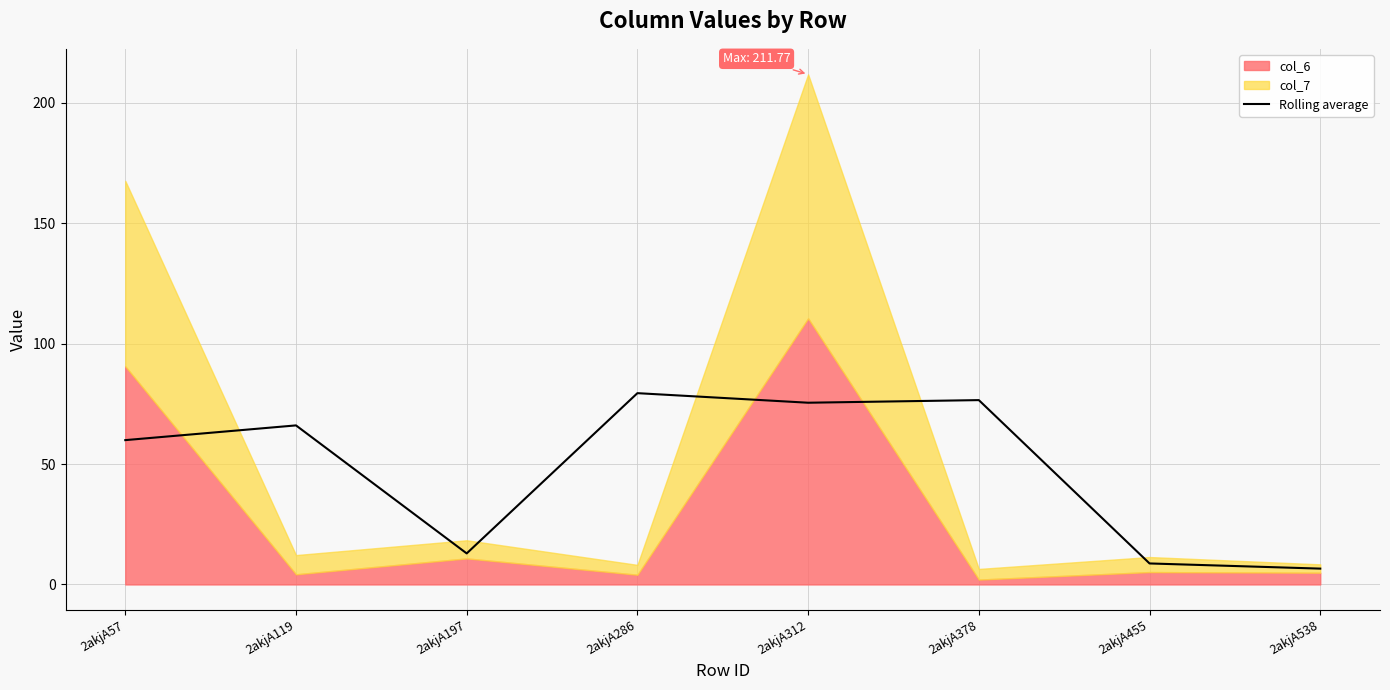

At which label is Rolling average closest to 42?

2akjA57